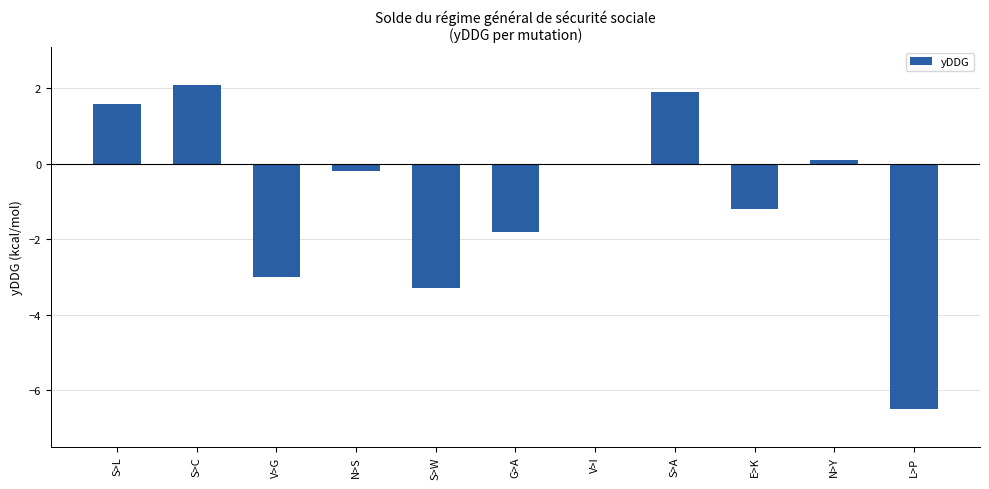

The chart shows a value of -3.3 at S>W. True or false?

True